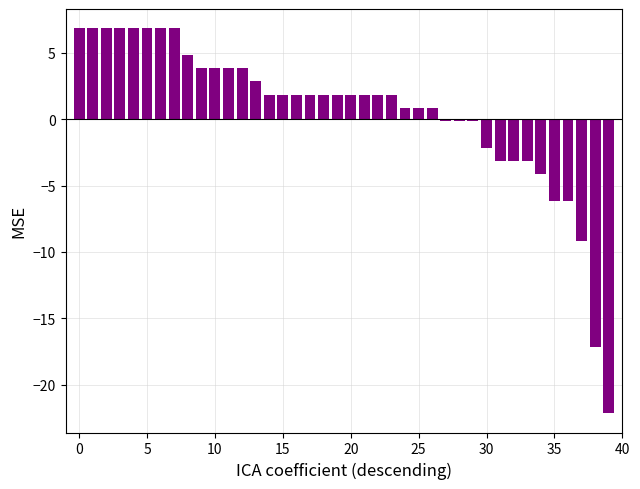

Does the chart contain stacked bars?

No